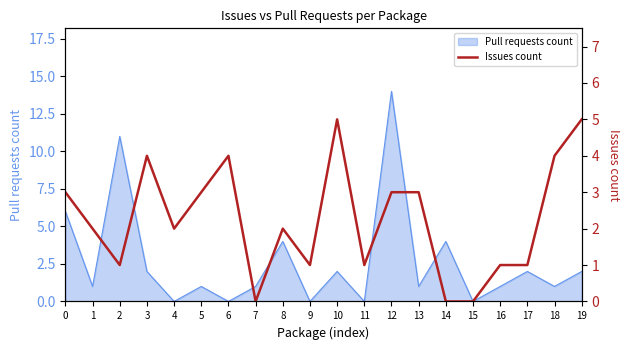

What is the sum of all values?

45